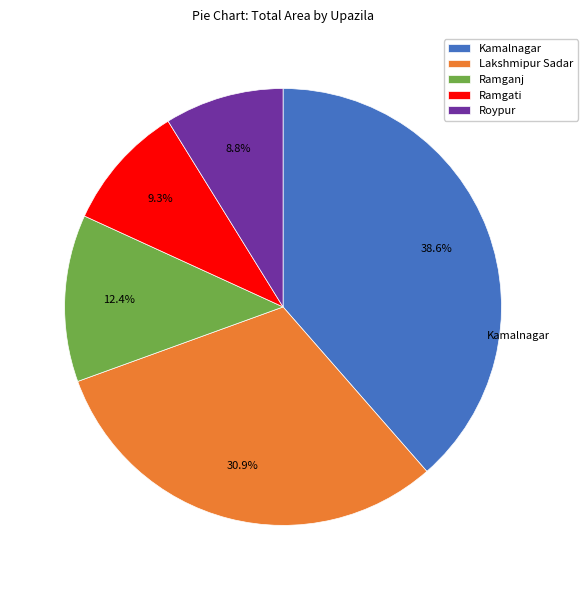

Do Kamalnagar and Ramgati together represent more than half of the pie?

No